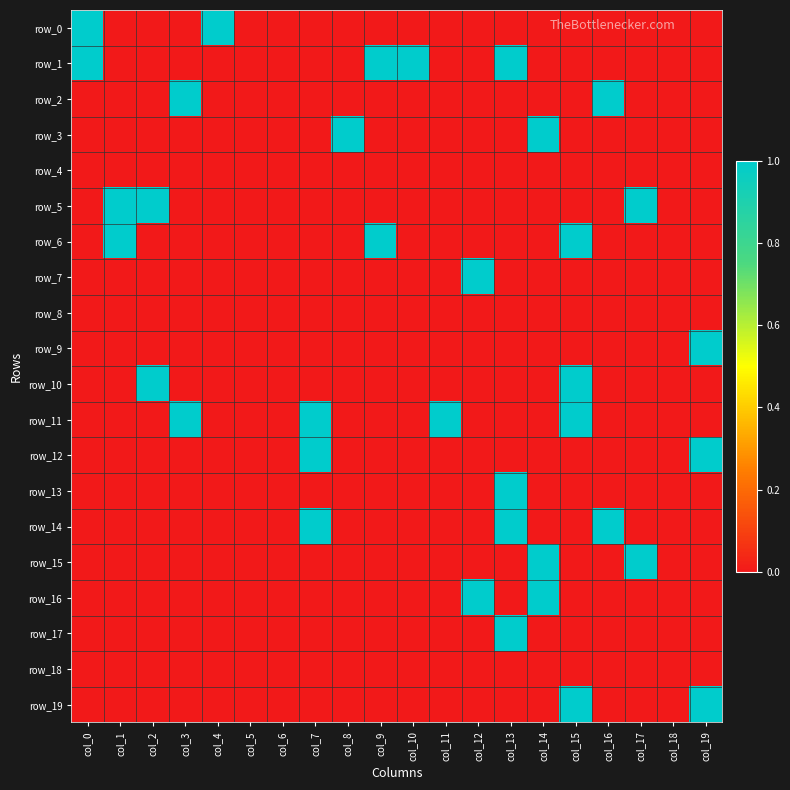

How many distinct data groups are displayed?

20